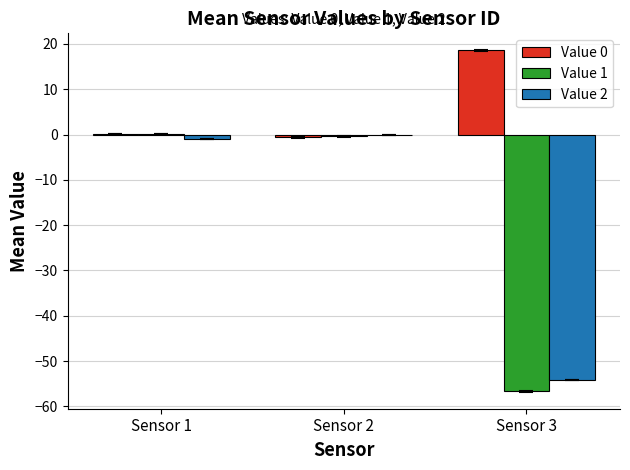

At which label does Value 0 reach its peak?

Sensor 3